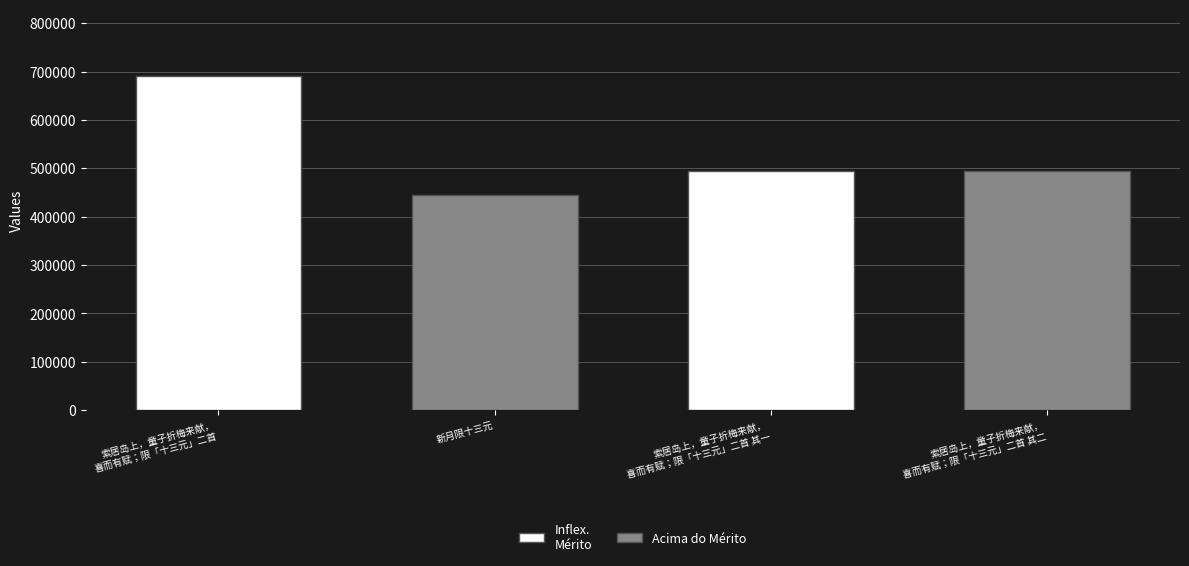

What is the value of the 1st bar from the left?

690773